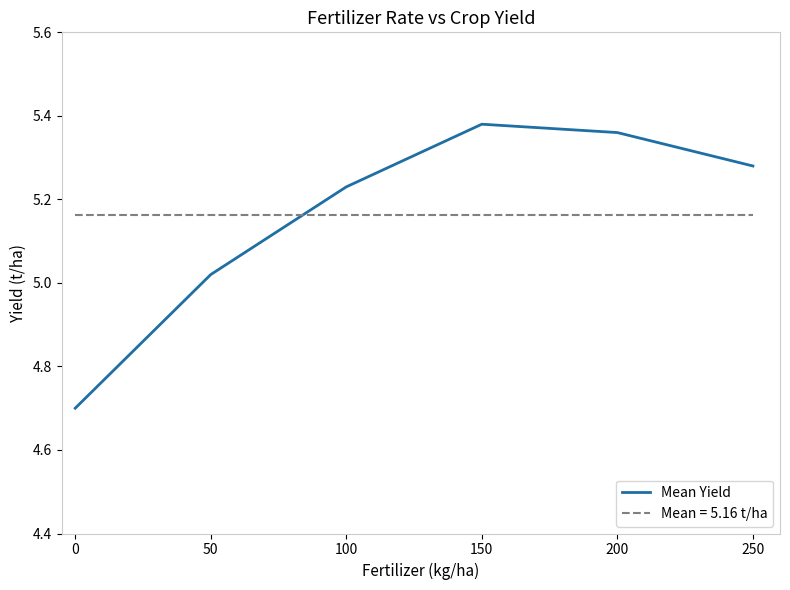

Rank the categories by value from highest to lowest.

150, 200, 250, 100, 50, 0